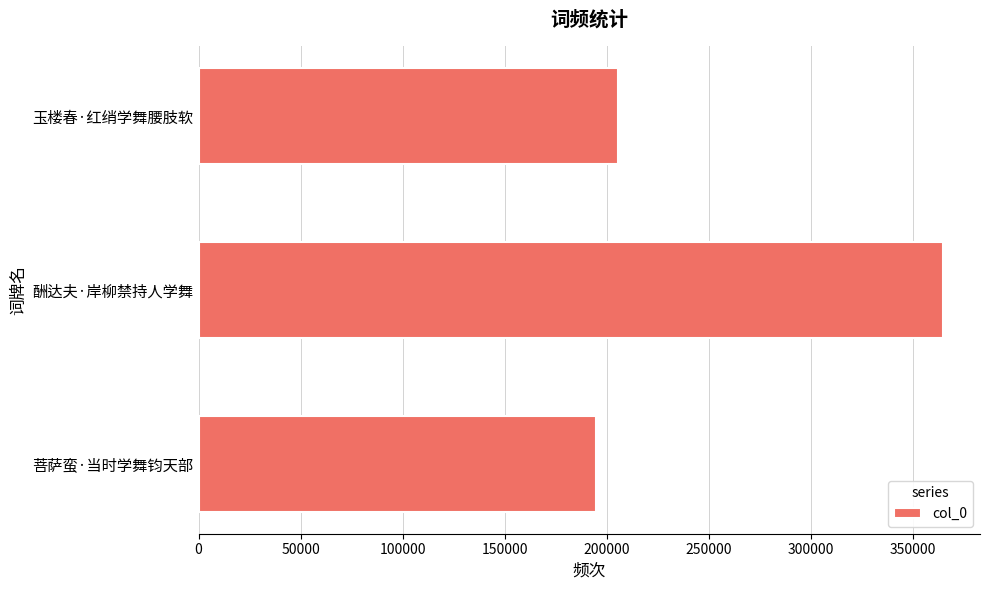

How many categories are shown in the chart?

3